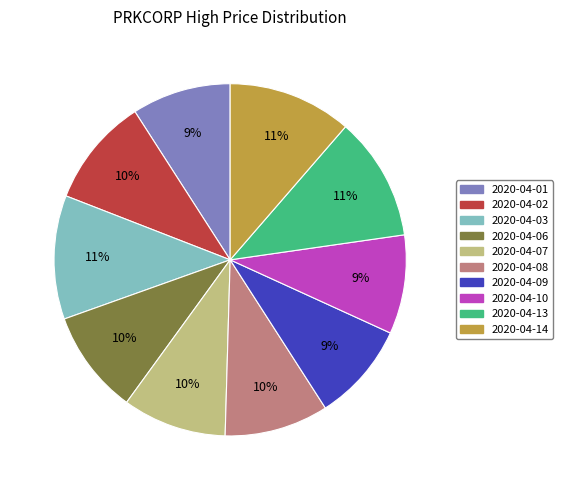

The 2020-04-14 slice represents 11% of the pie. True or false?

True